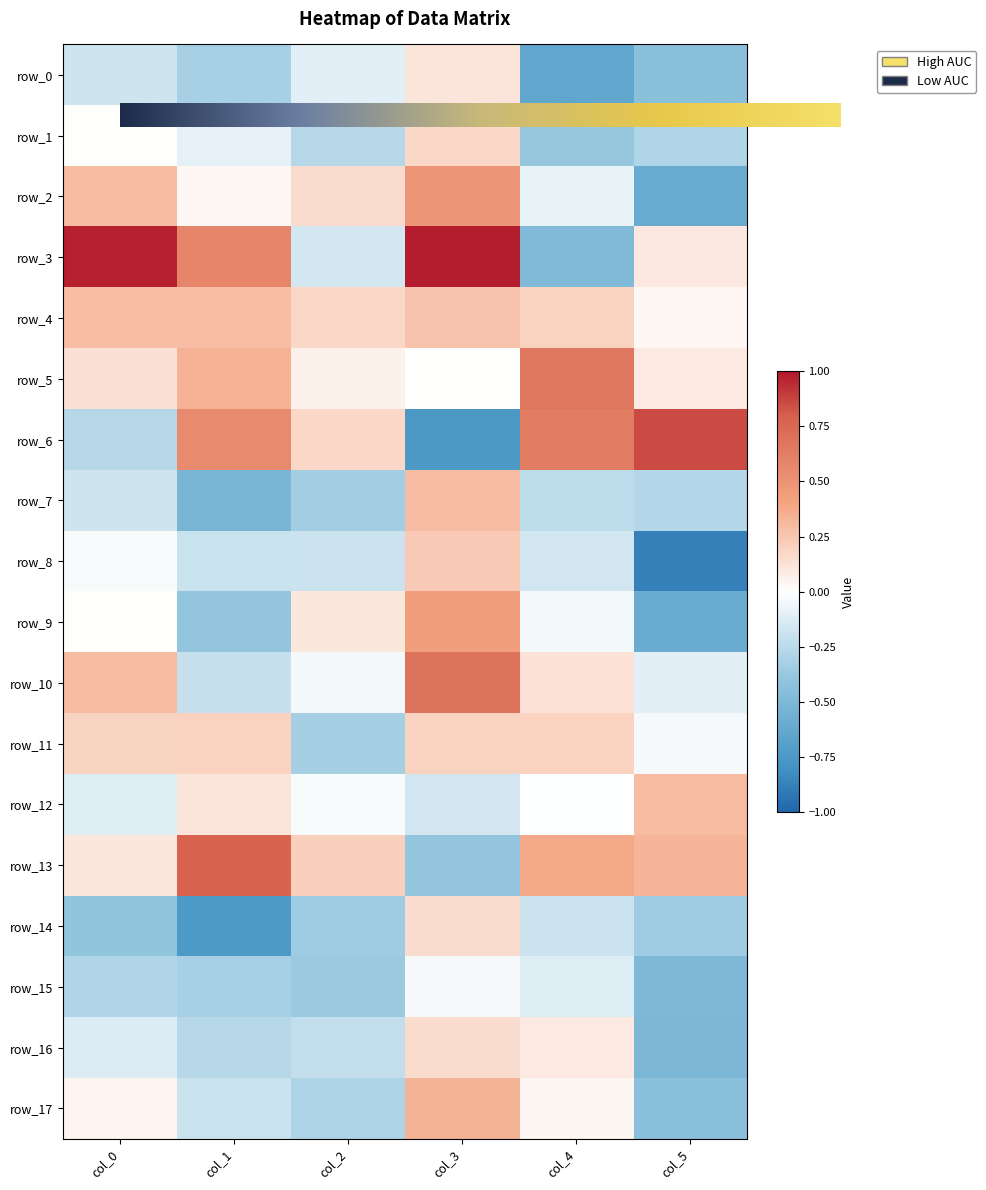

At col_2, list the series in order from smallest to largest.

row_15, row_14, row_7, row_11, row_17, row_1, row_16, row_8, row_3, row_0, row_10, row_12, row_5, row_9, row_2, row_4, row_6, row_13